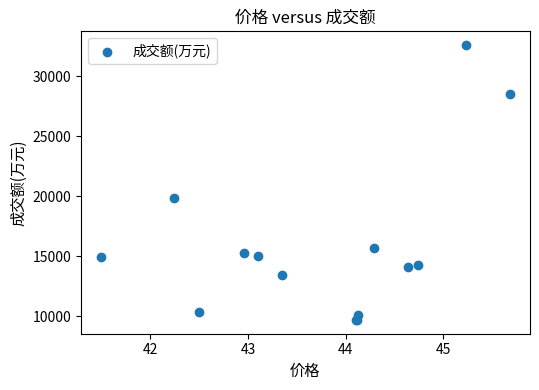

What Y value in the scatter plot is closest to 21150?

19853